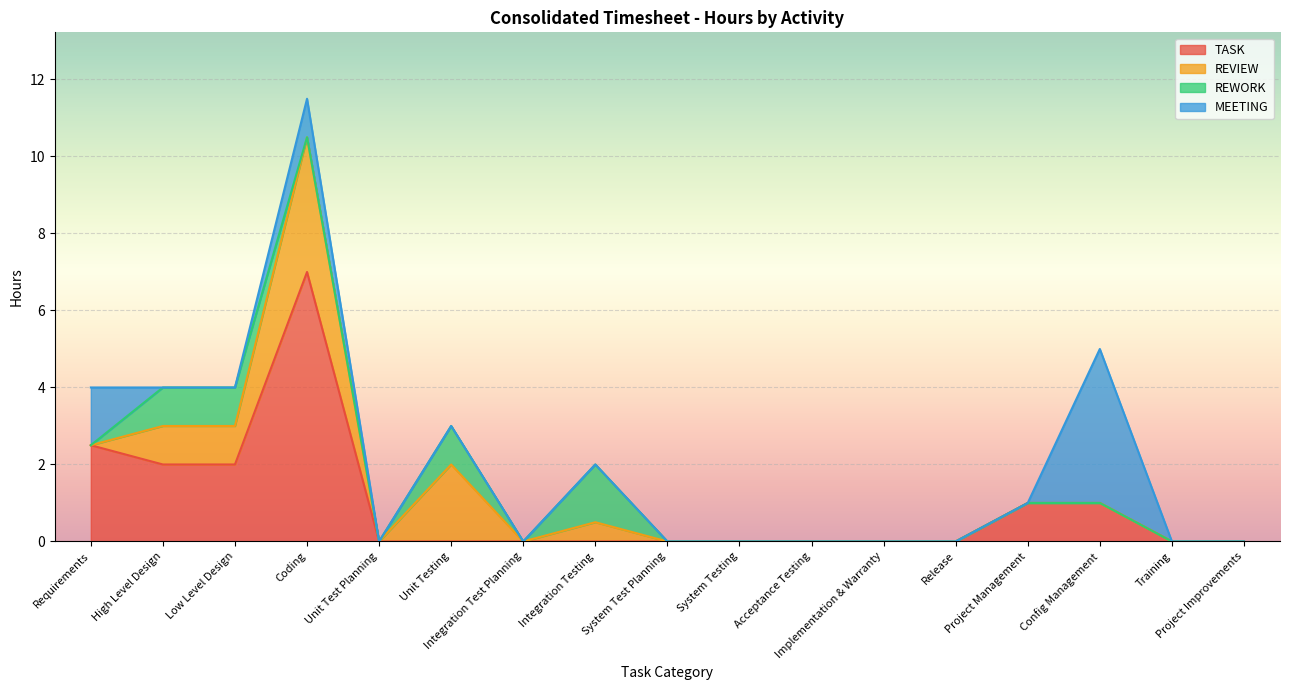

Which series has the widest spread of values?

TASK